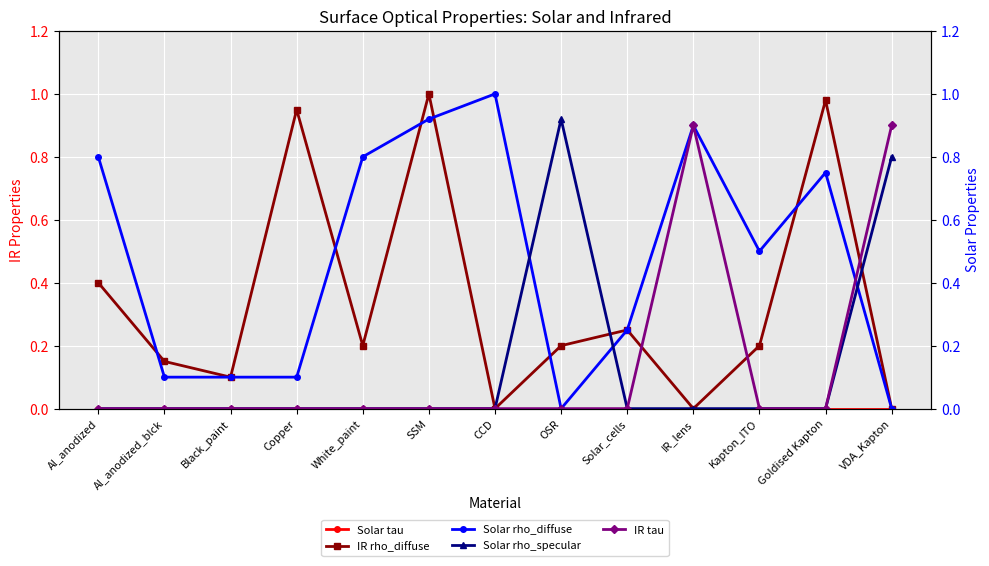

True or false: Solar rho_specular and Solar tau intersect in this chart.

False